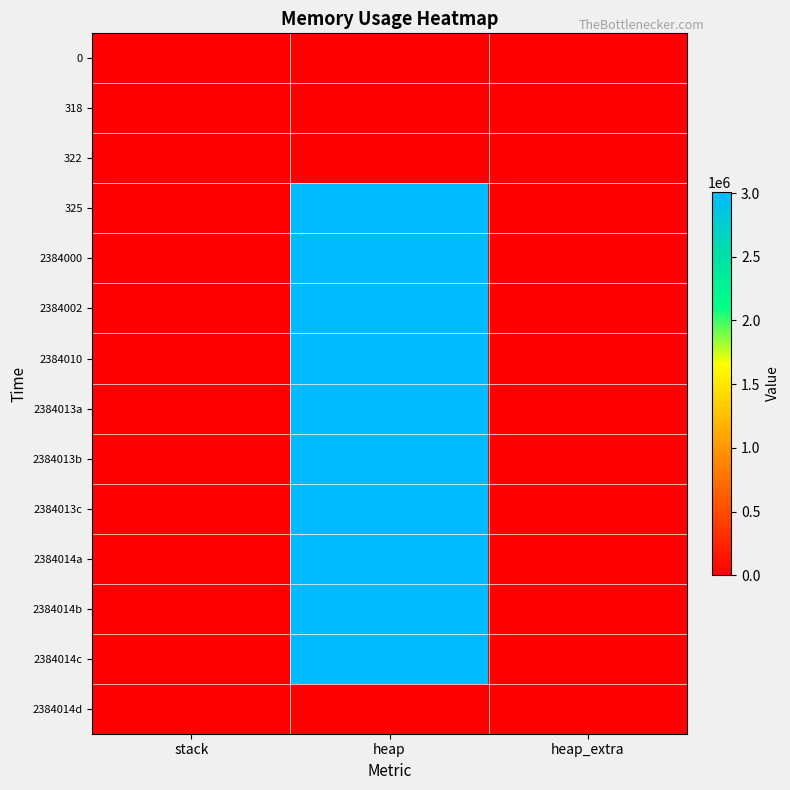

Reading left to right, transcribe all the data shown in this chart.

0: stack=0	heap=0	heap_extra=0
318: stack=0	heap=472	heap_extra=16
322: stack=0	heap=4568	heap_extra=24
325: stack=0	heap=3004568	heap_extra=32
2384000: stack=0	heap=3004619	heap_extra=53
2384002: stack=0	heap=3005091	heap_extra=69
2384010: stack=0	heap=3009187	heap_extra=77
2384013a: stack=0	heap=3009187	heap_extra=77
2384013b: stack=0	heap=3005091	heap_extra=69
2384013c: stack=0	heap=3004619	heap_extra=53
2384014a: stack=0	heap=3000523	heap_extra=45
2384014b: stack=0	heap=3000051	heap_extra=29
2384014c: stack=0	heap=3000000	heap_extra=8
2384014d: stack=0	heap=0	heap_extra=0